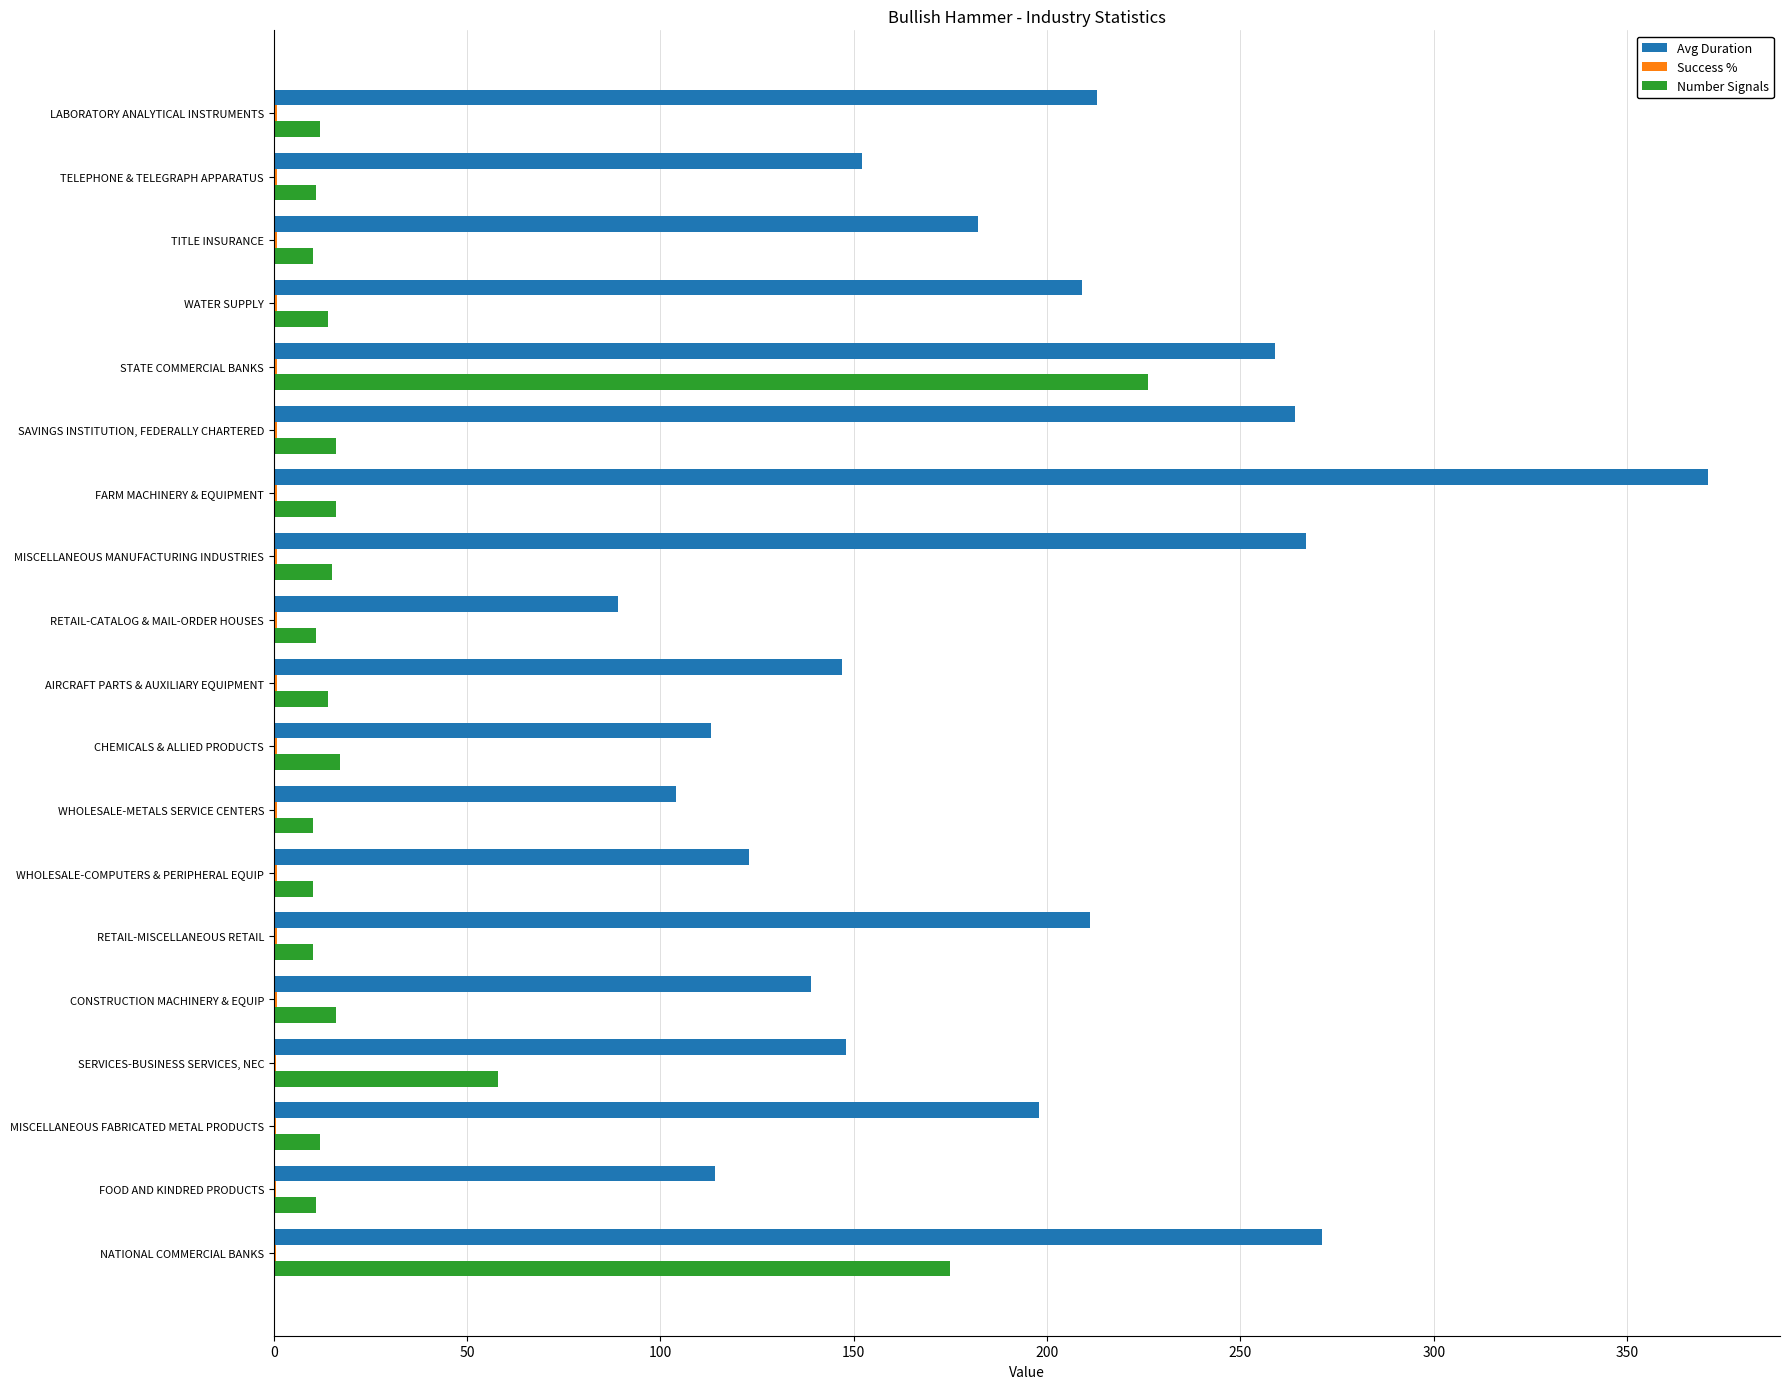

At which label is Number Signals closest to 118?

NATIONAL COMMERCIAL BANKS